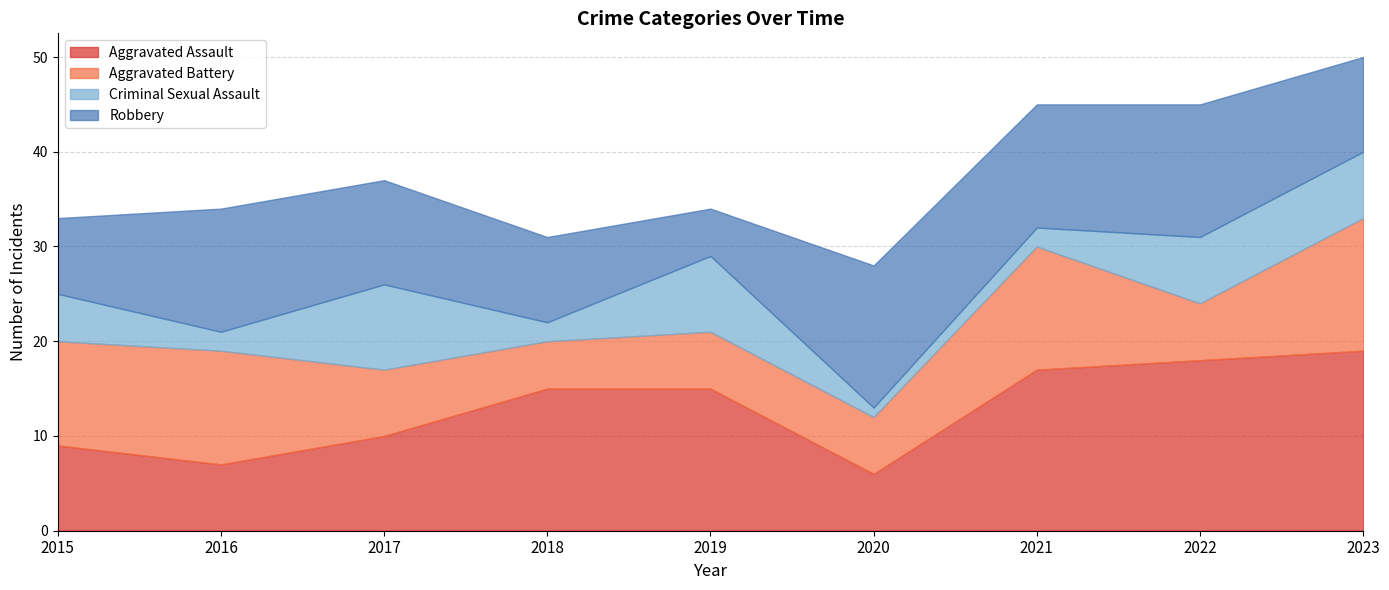

What are all the series names shown in the legend?

Aggravated Assault, Aggravated Battery, Criminal Sexual Assault, Robbery